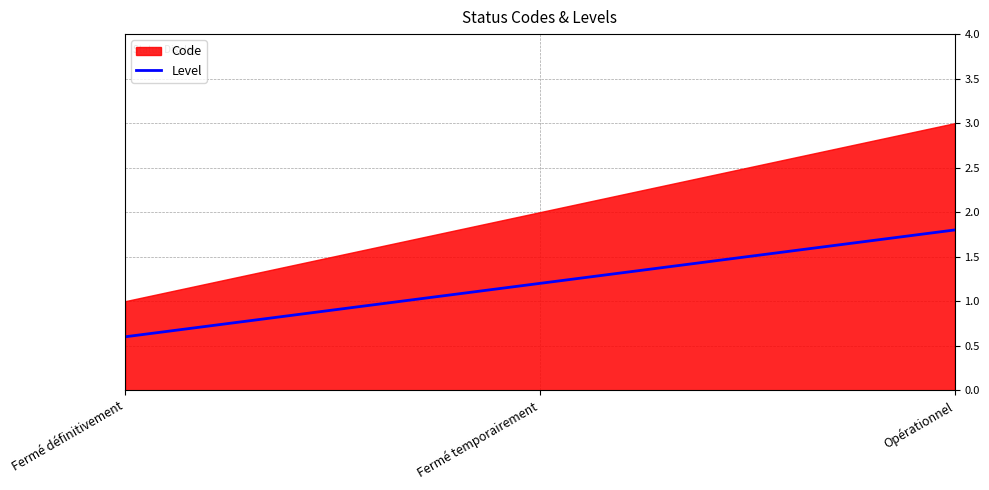

What is the minimum value for Level?

0.6